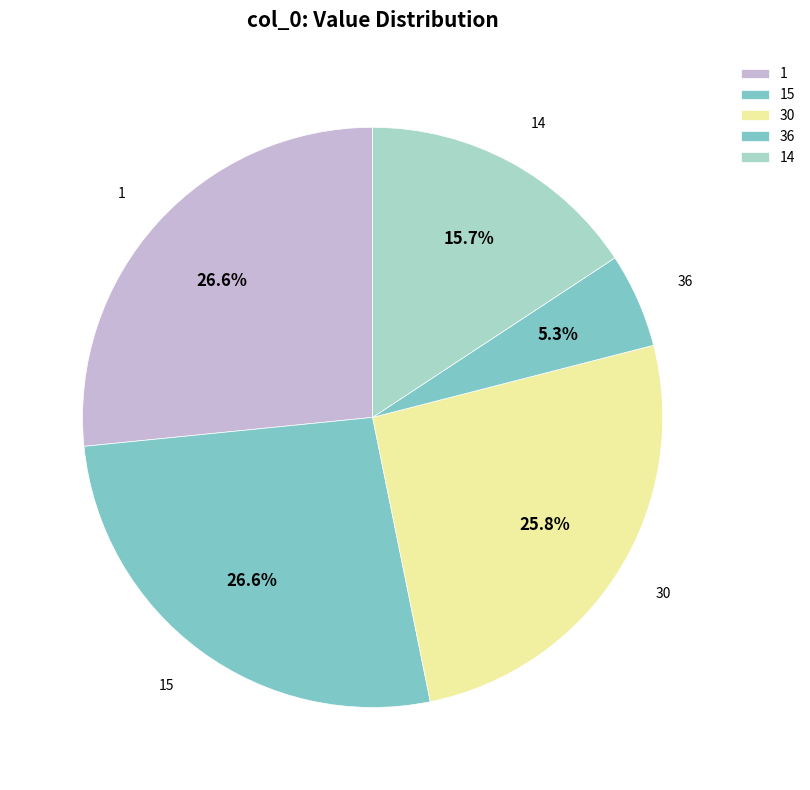

Between 36 and 14, which is larger?

14